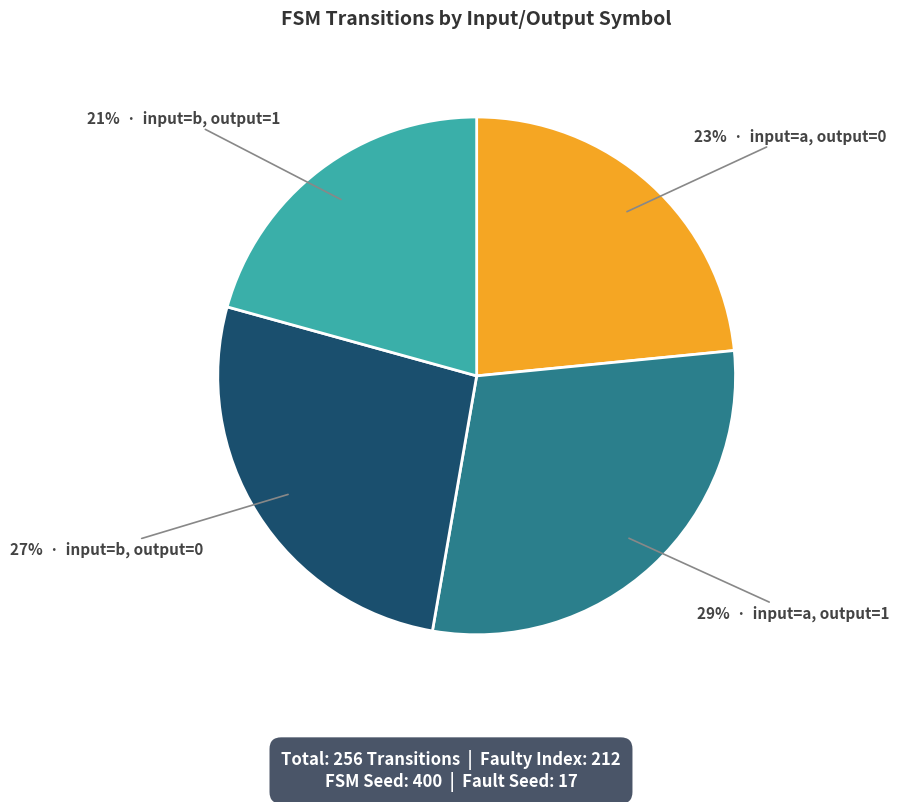

Is there any slice that represents more than half of the pie?

No